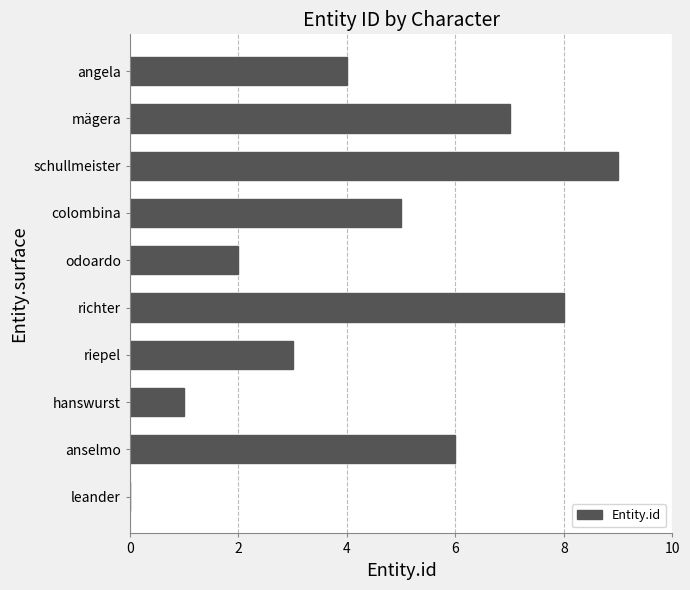

What value does the data have at riepel?

3